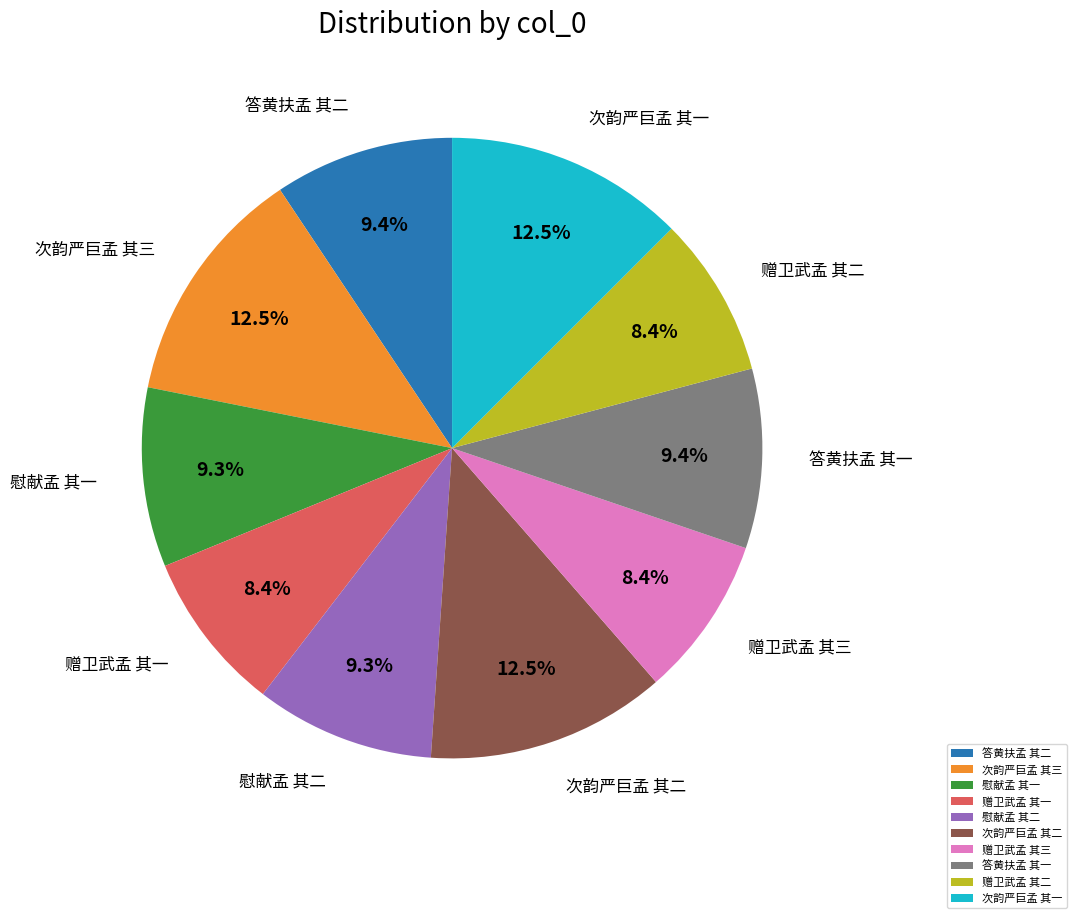

How many segments does this pie chart have?

10